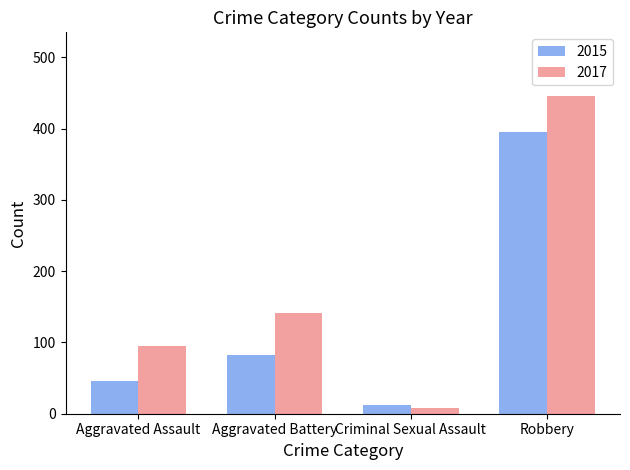

What is the difference between the 2015 values at Aggravated Assault and Aggravated Battery?

36